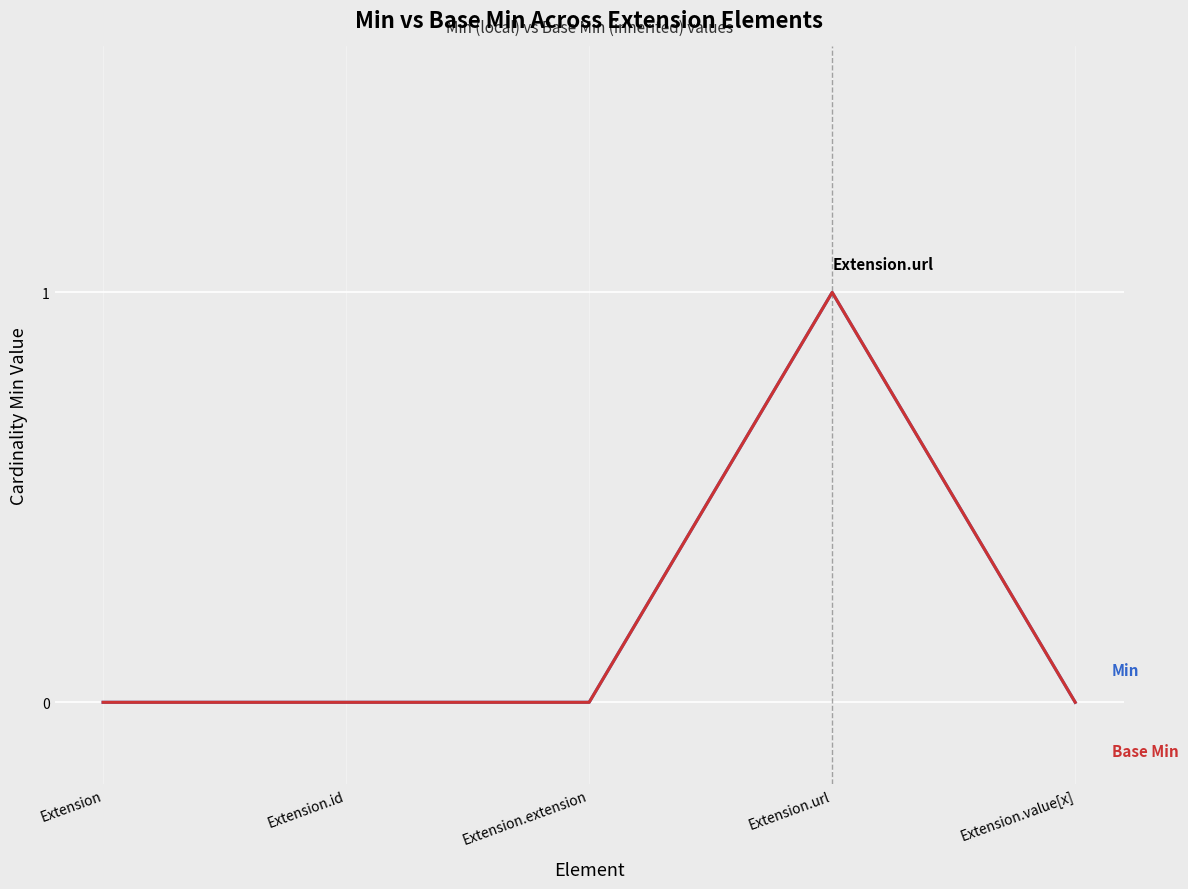

Does the chart have visible grid lines?

Yes